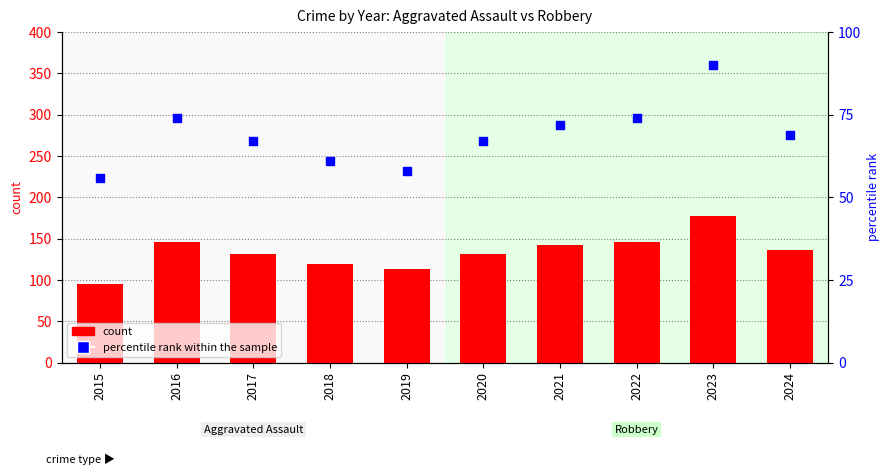

What are all the series names shown in the legend?

count, percentile rank within the sample